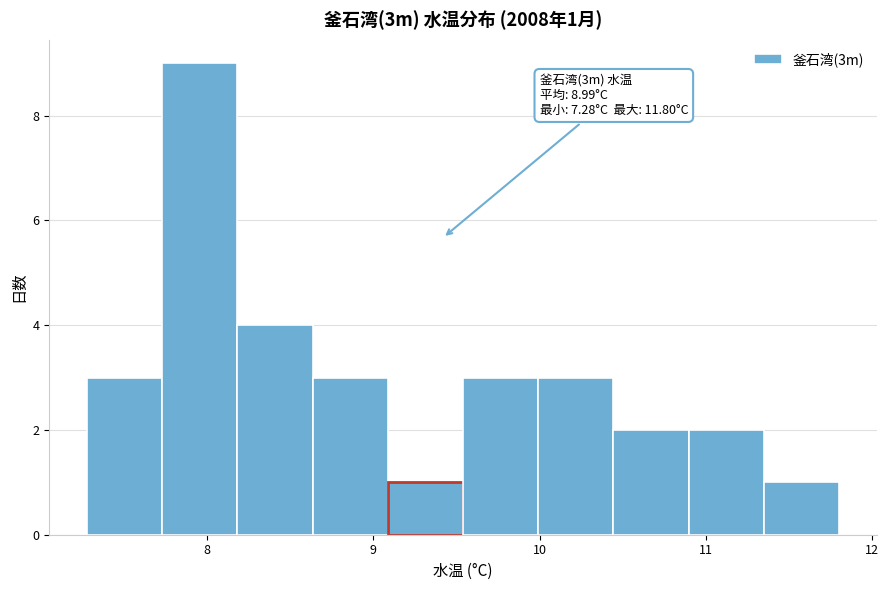

Over which range of the x-axis is the bar tallest?

7.7 to 8.2